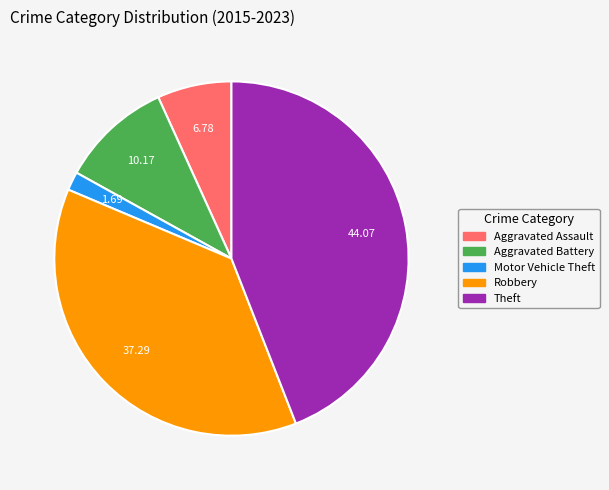

Rank the categories by value from highest to lowest.

Theft, Robbery, Aggravated Battery, Aggravated Assault, Motor Vehicle Theft